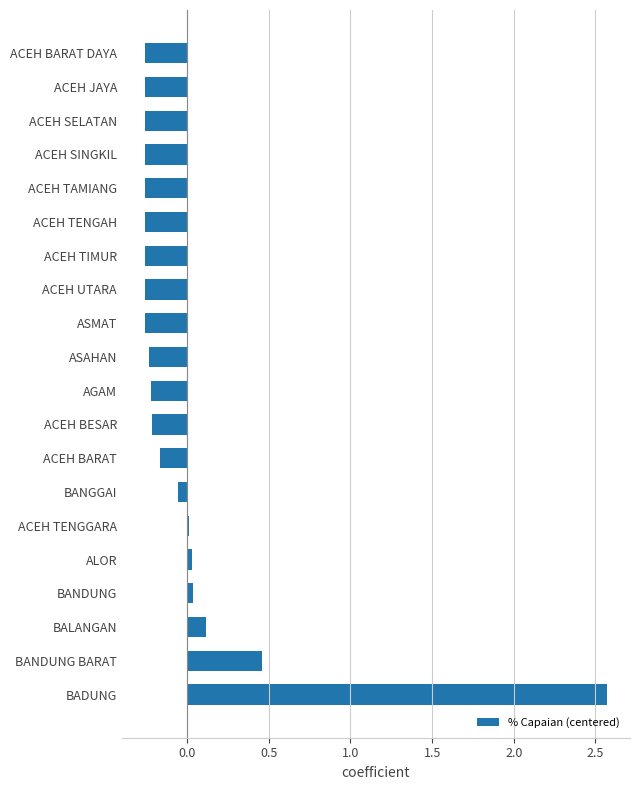

Between BANDUNG and BALANGAN, which is larger?

BALANGAN